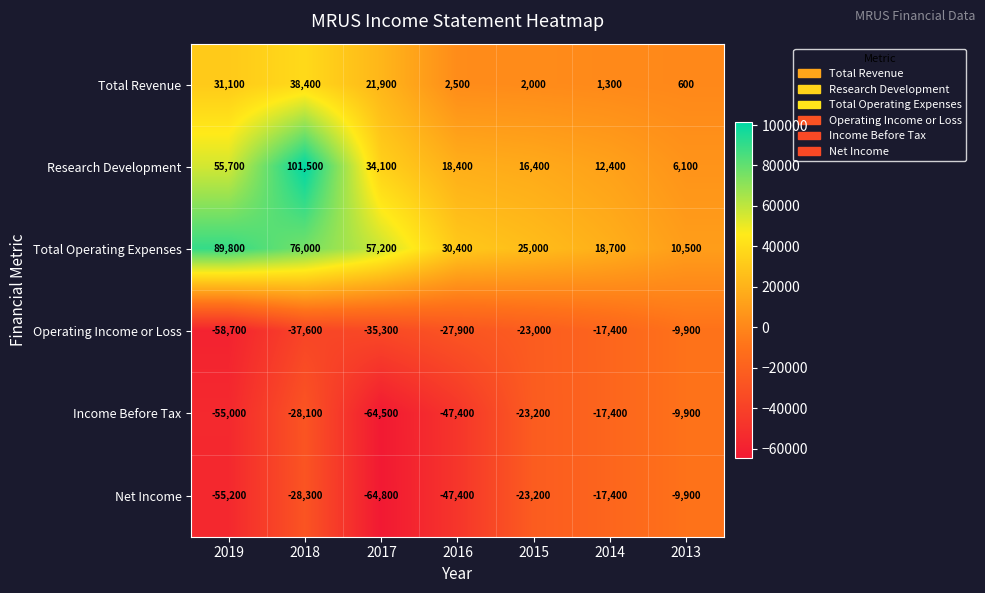

Which series has the largest range (max minus min)?

Research Development